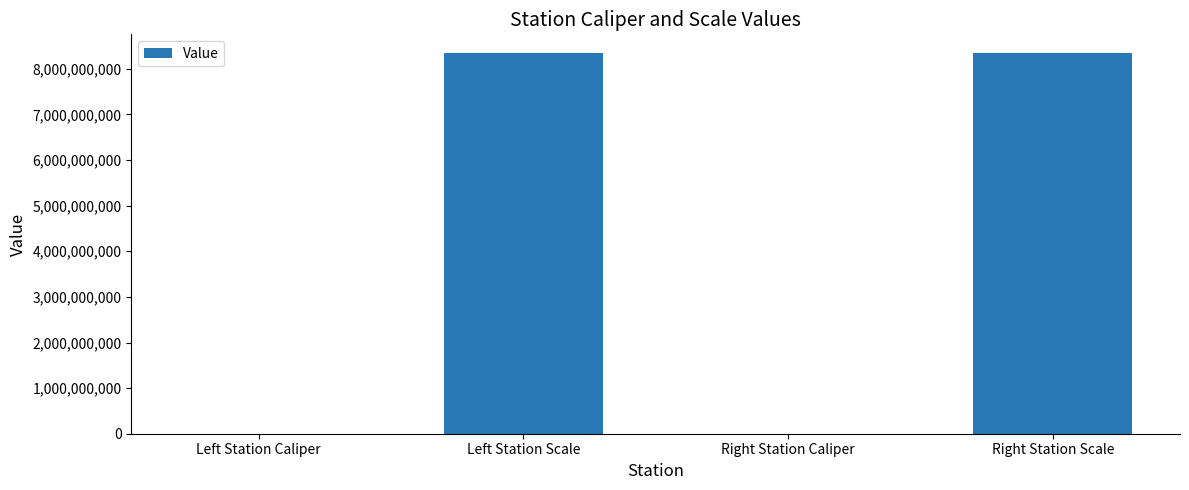

What is the maximum value shown in the chart?

8340107097